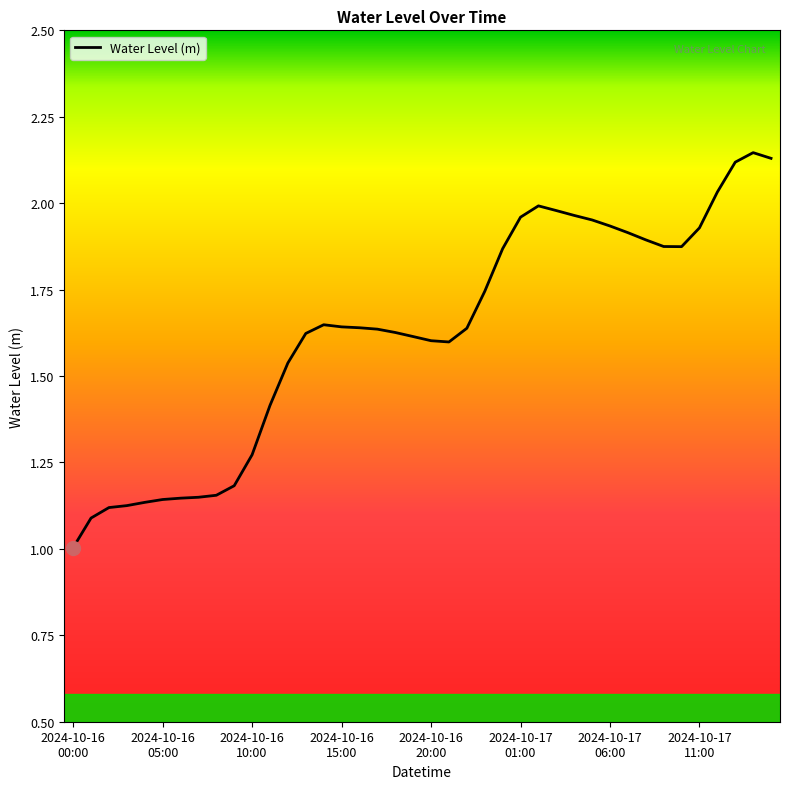

What is the smallest value displayed?

1.0